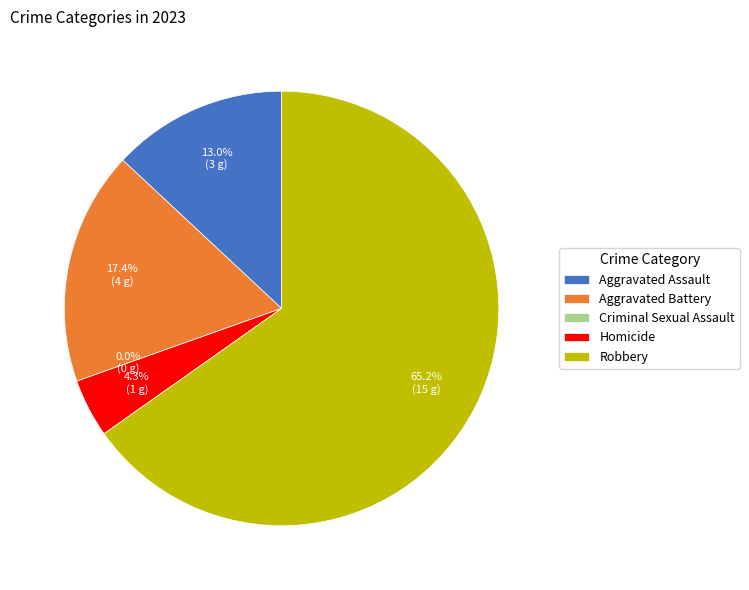

To the nearest percent, what is the difference between the Robbery and Homicide slice percentages?

61%